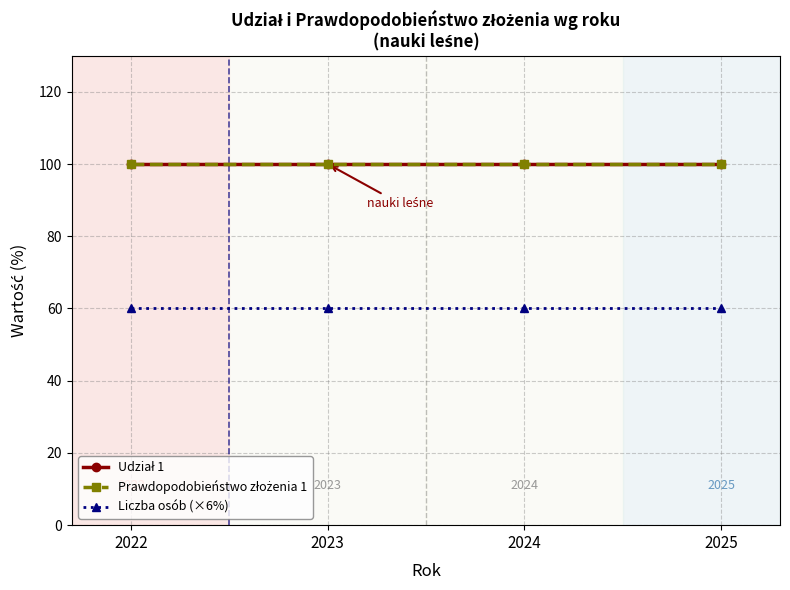

Does the chart have visible grid lines?

Yes